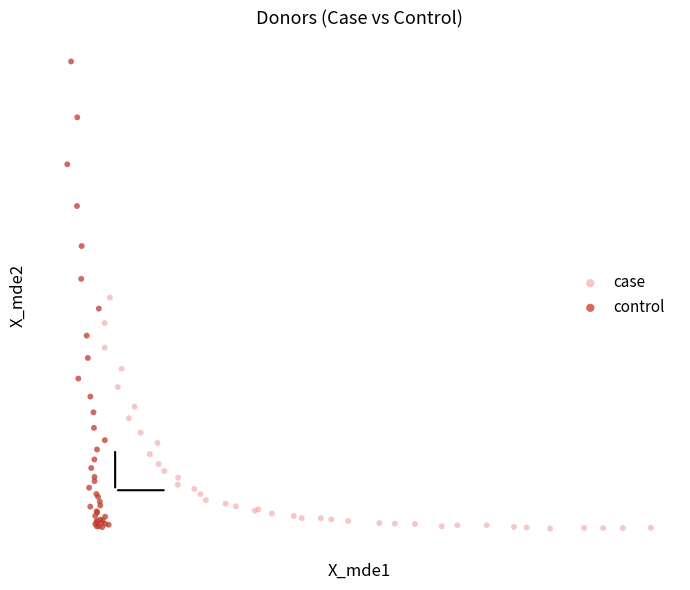

Which series has the widest spread of Y values?

control